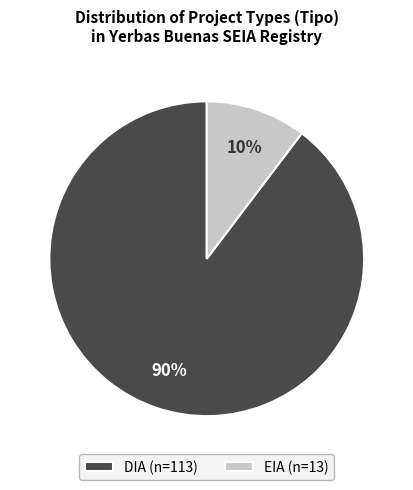

To the nearest percent, what is the average slice percentage?

50%